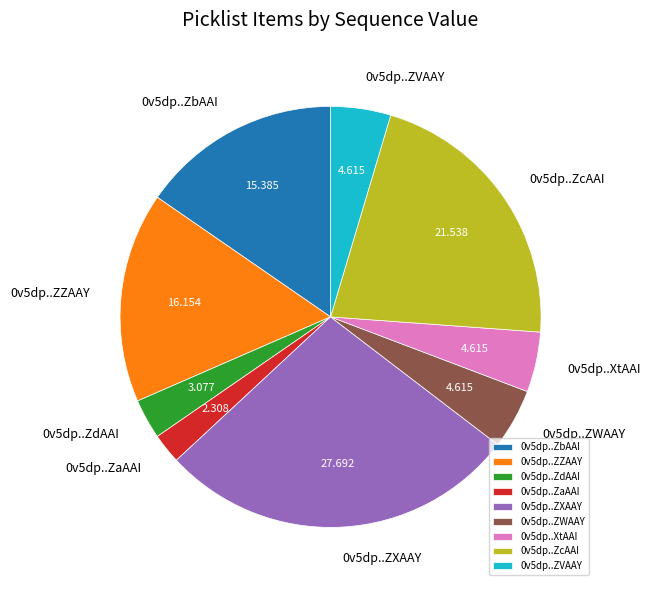

How many slices are in this pie chart?

9